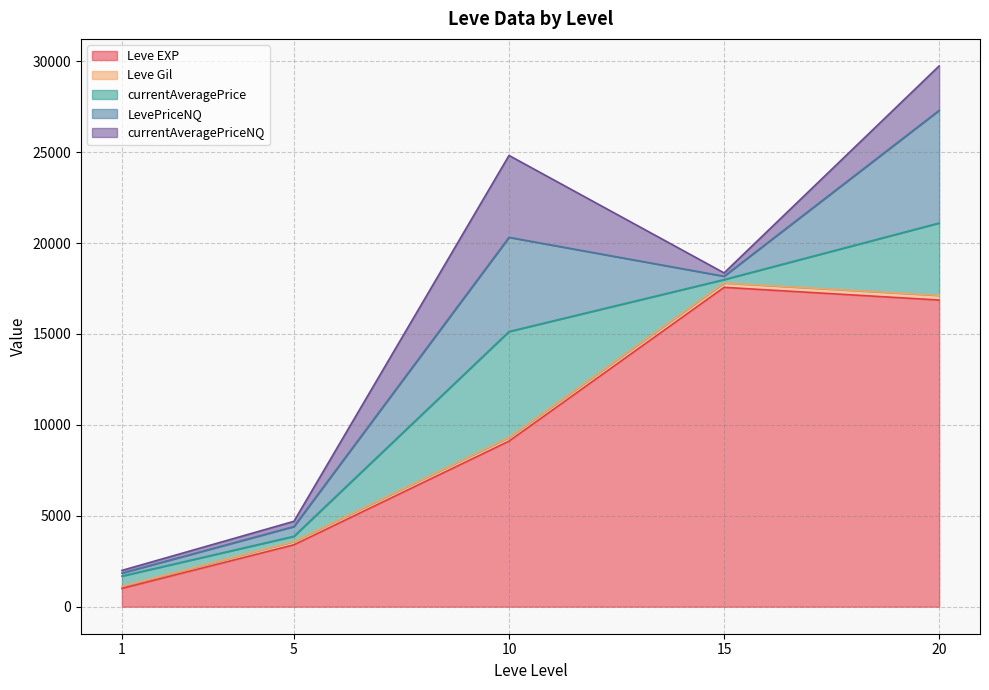

Which has a higher value, 5 or 15?

15